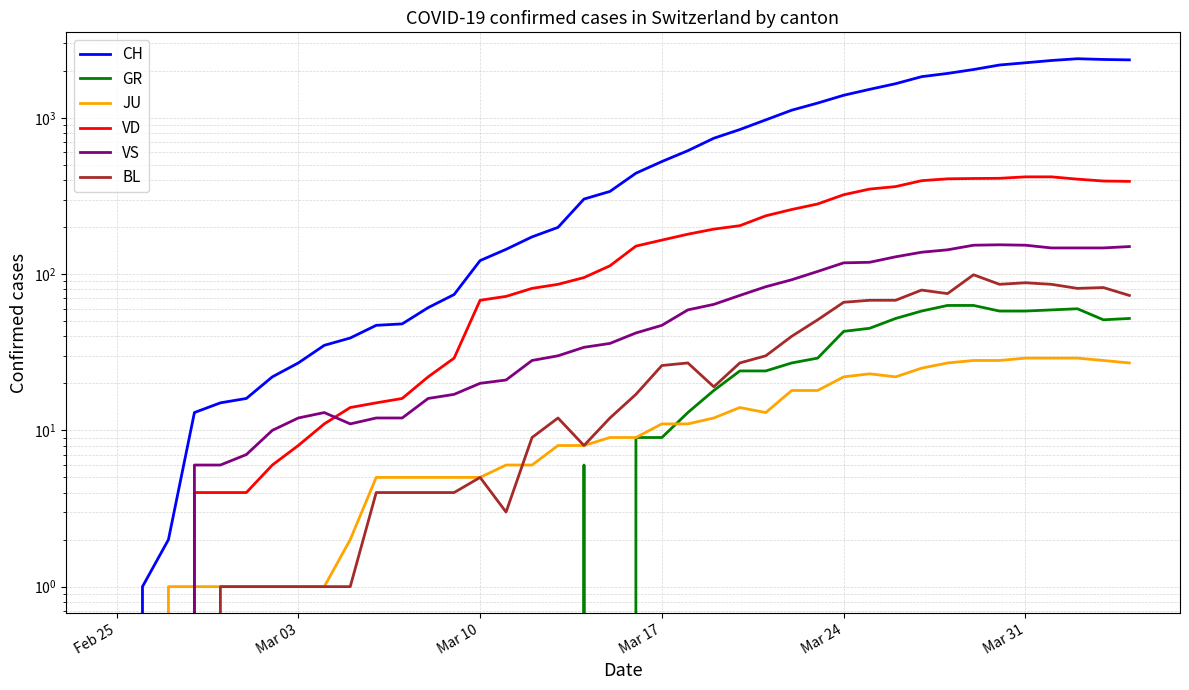

What is the sum of all BL values?

1259